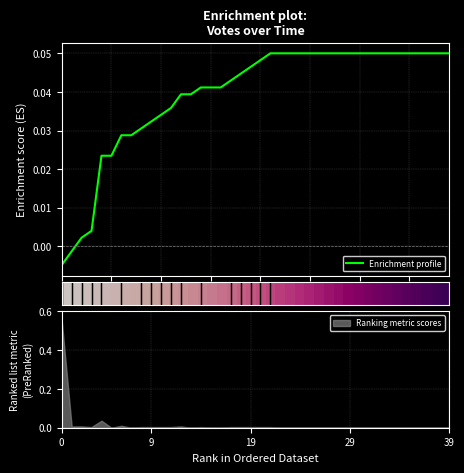

How many lines are shown in the chart?

2